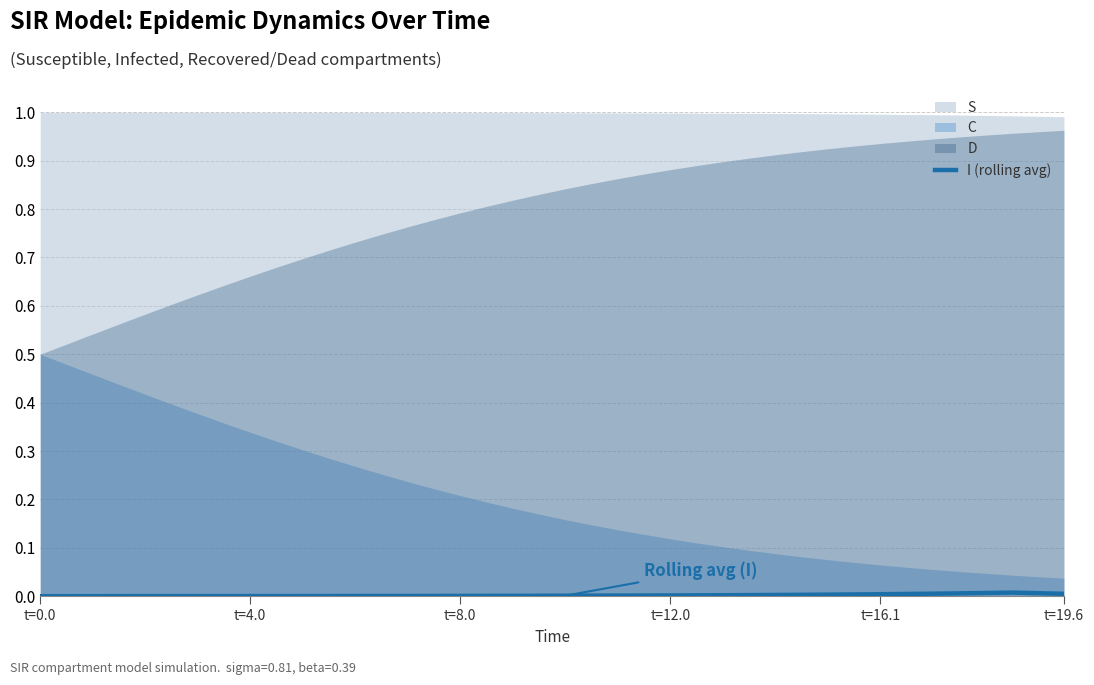

True or false: the data has more than 1 interior local peaks.

False